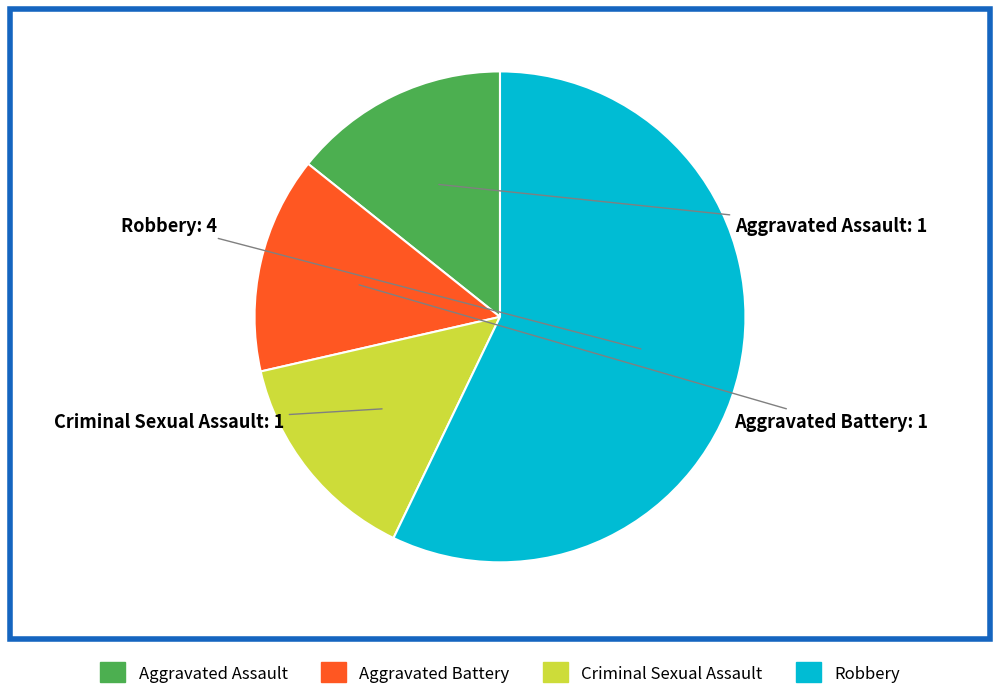

Between Aggravated Battery and Robbery, which is larger?

Robbery